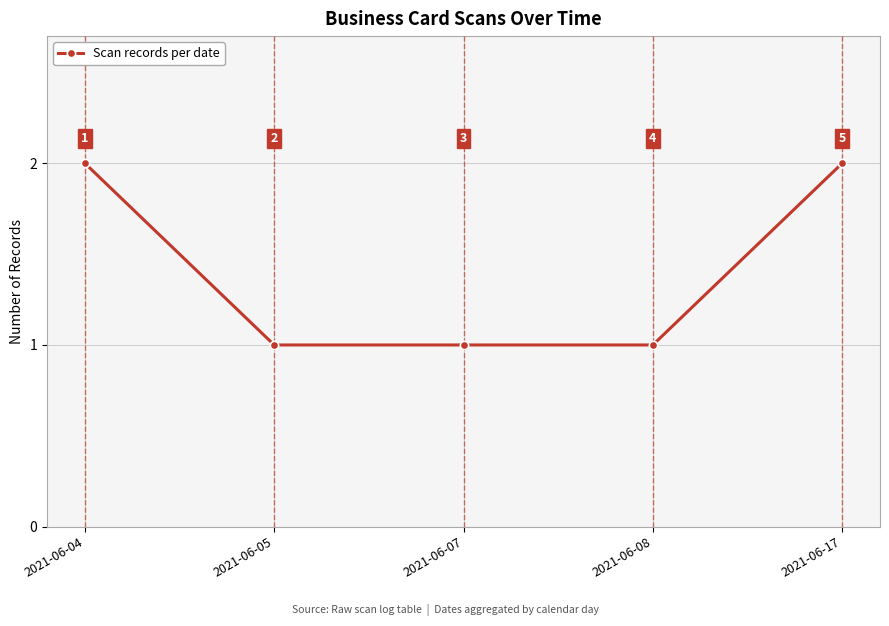

What is the change in value from 2021-06-08 to 2021-06-17?

+1